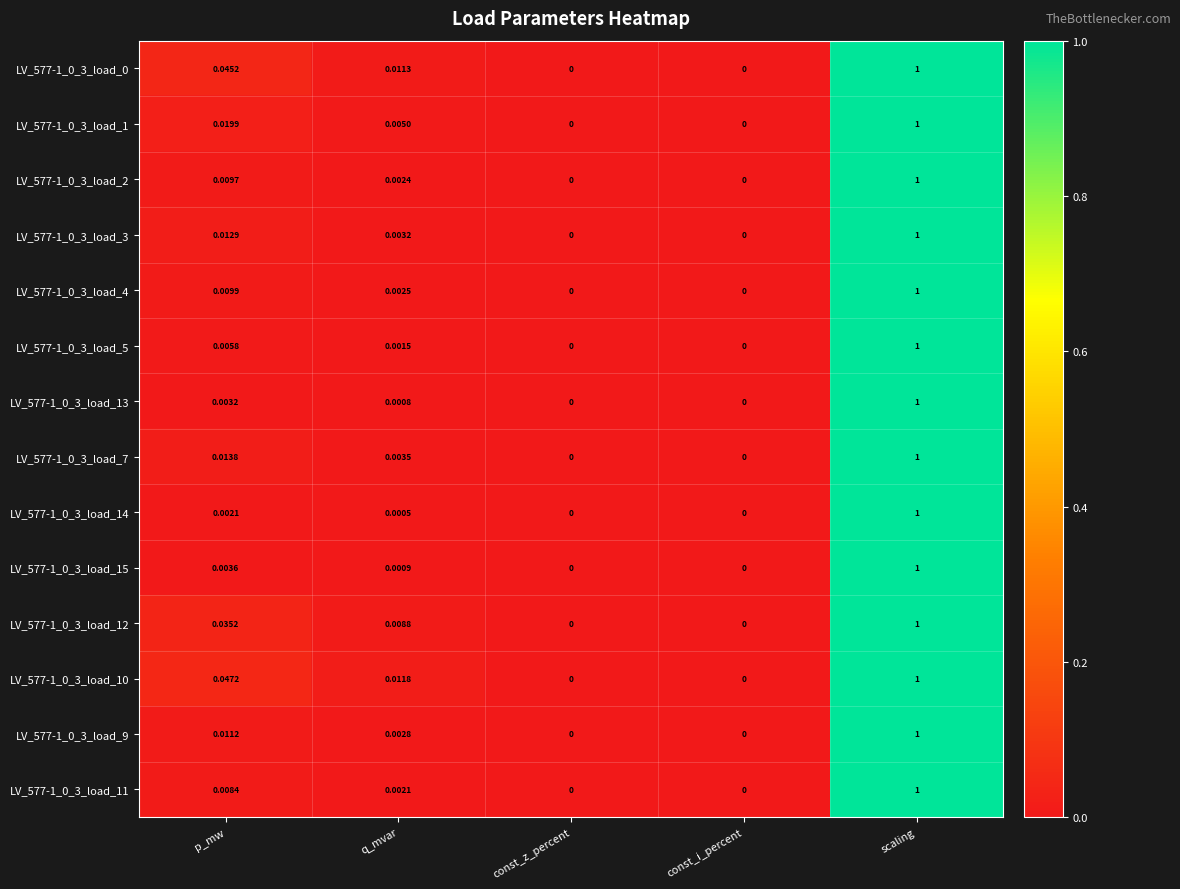

At which category is the sum across all series the highest?

scaling